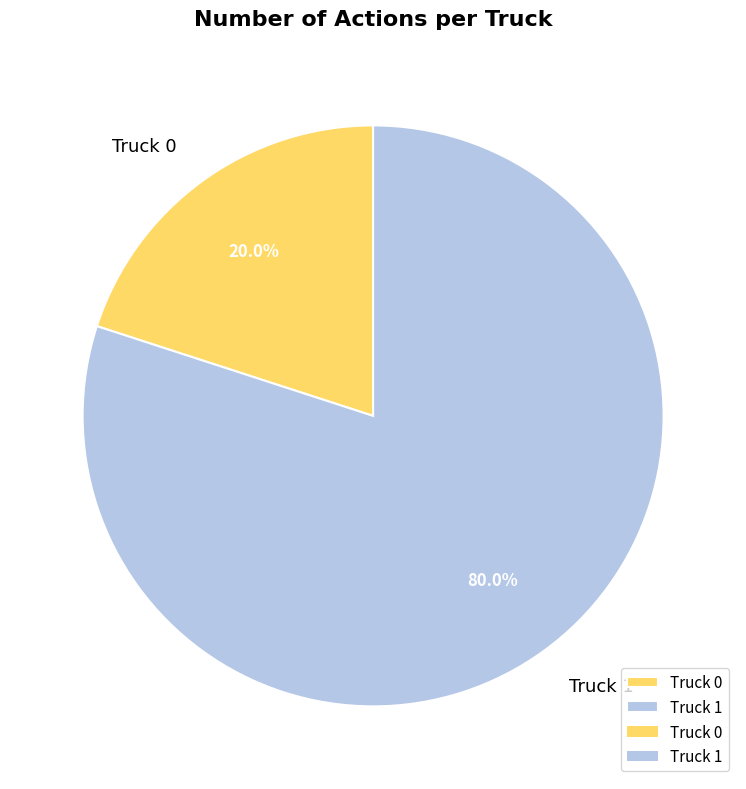

Rank the categories by value from lowest to highest.

Truck 0, Truck 1